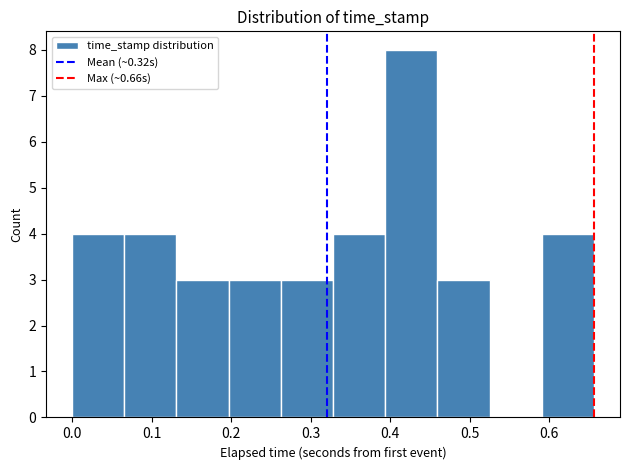

Reading left to right, transcribe this chart: for each bar, give the range it covers on the x-axis and its height. Neither the bar edges nor the heights are printed on the chart, so give them approximately, as read against the axes.

0.00 to 0.07: 4
0.07 to 0.13: 4
0.13 to 0.20: 3
0.20 to 0.26: 3
0.26 to 0.33: 3
0.33 to 0.39: 4
0.39 to 0.46: 8
0.46 to 0.52: 3
0.52 to 0.59: 0
0.59 to 0.66: 4